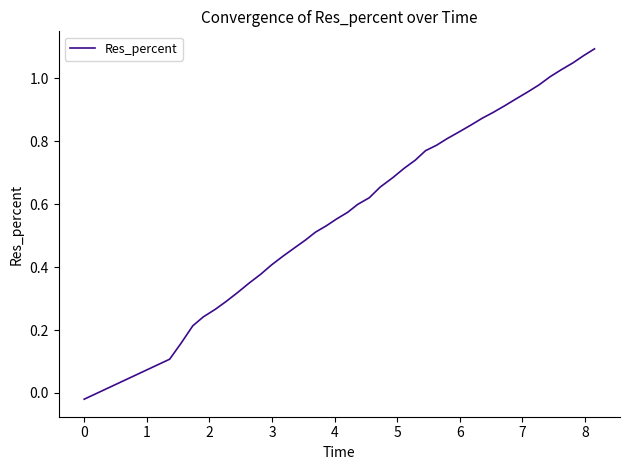

How many lines are shown in the chart?

1